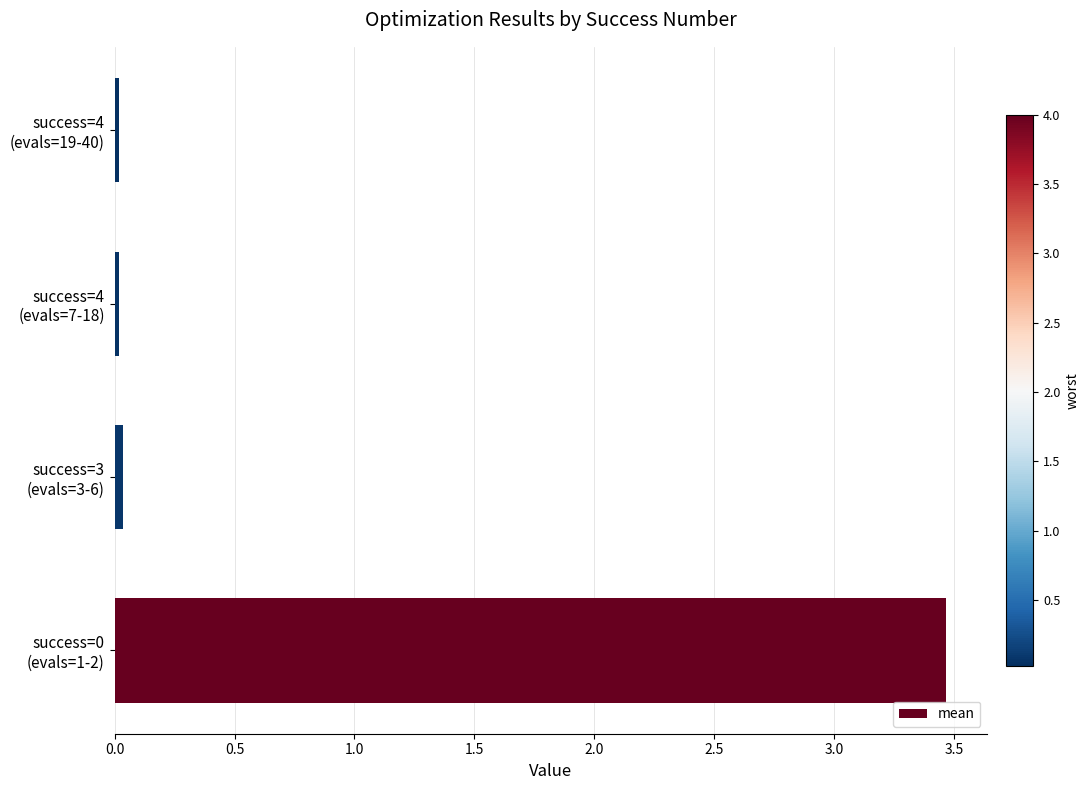

What is the average value?

0.9